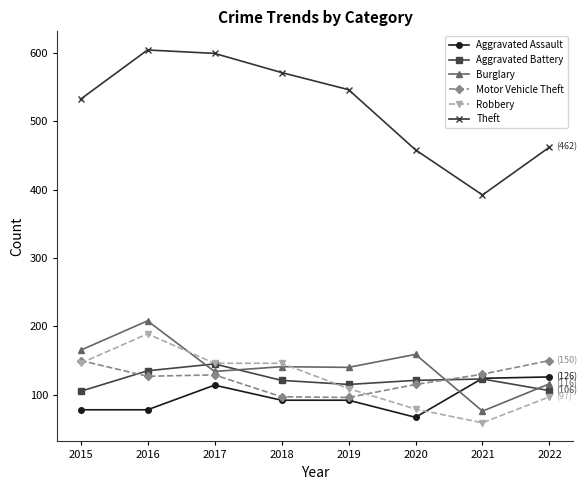

How many series are shown in this chart?

6